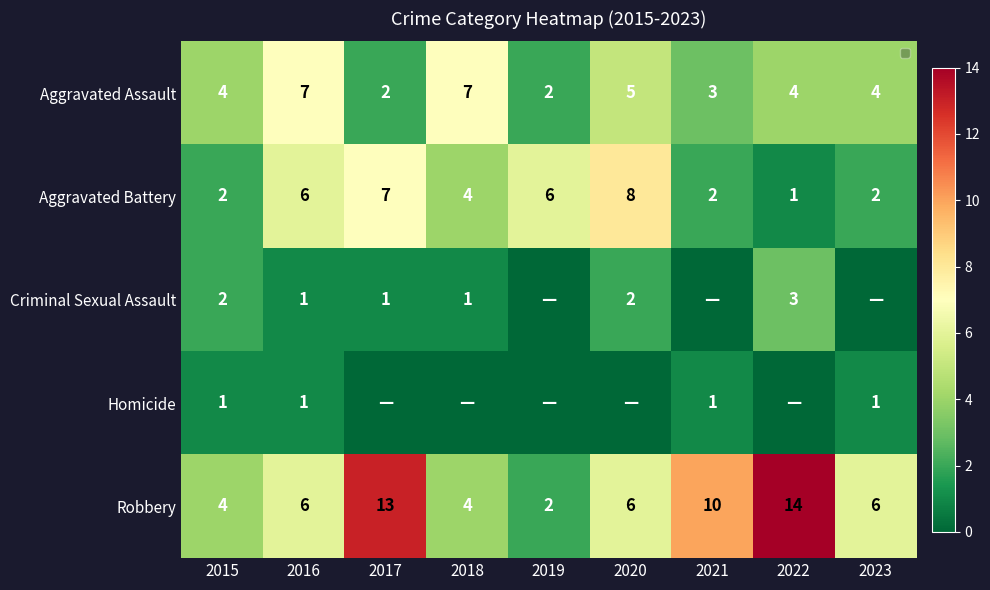

How many data points in Aggravated Assault are less than 4?

3